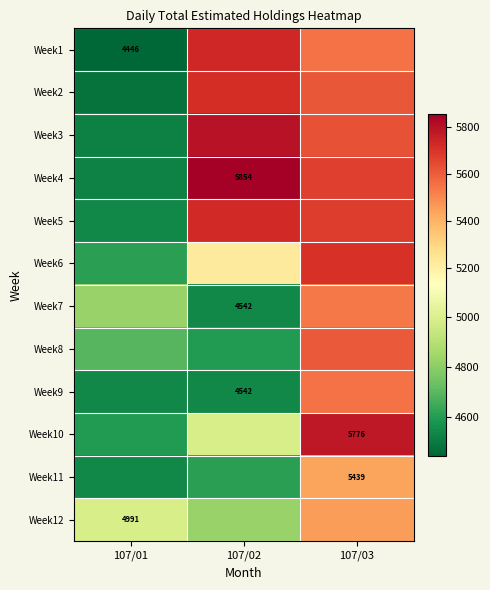

How many data points does each series have?

3